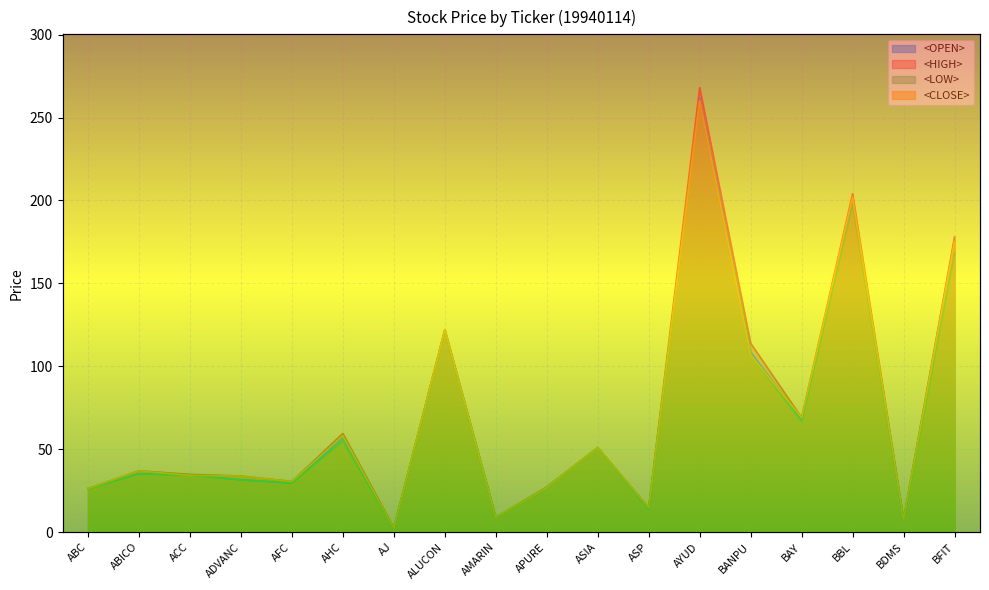

At how many categories does at least one series exceed 66?

6